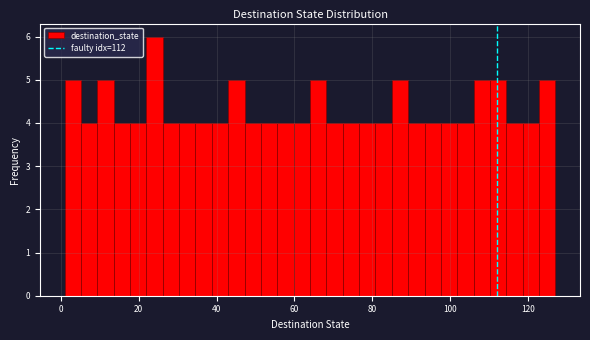

Around what value on the x-axis is the tallest bar? Give the approximate position of its centre, as read against the axis.

24